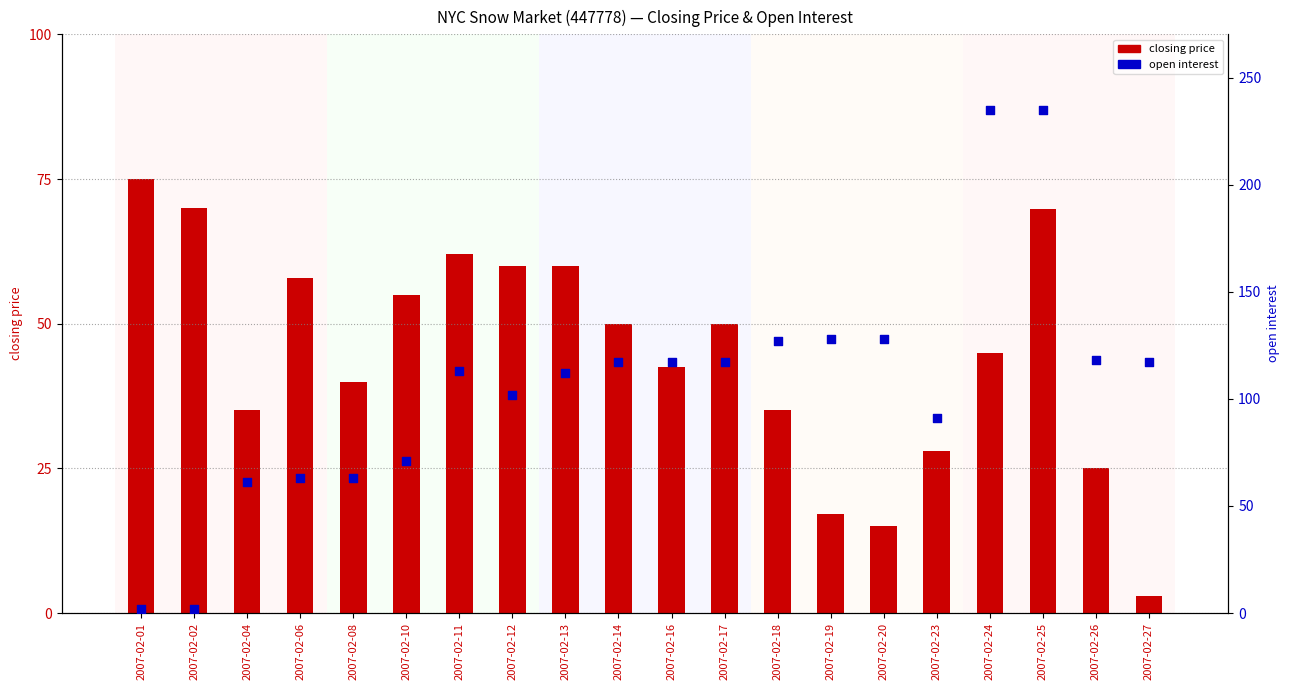

At how many categories does at least one series exceed 171?

2